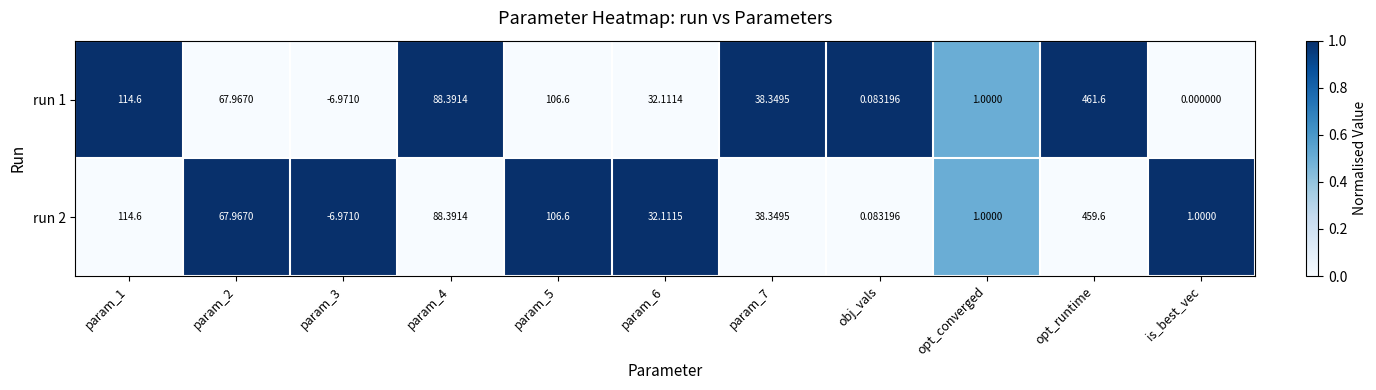

At which category is the sum across all series the highest?

opt_runtime